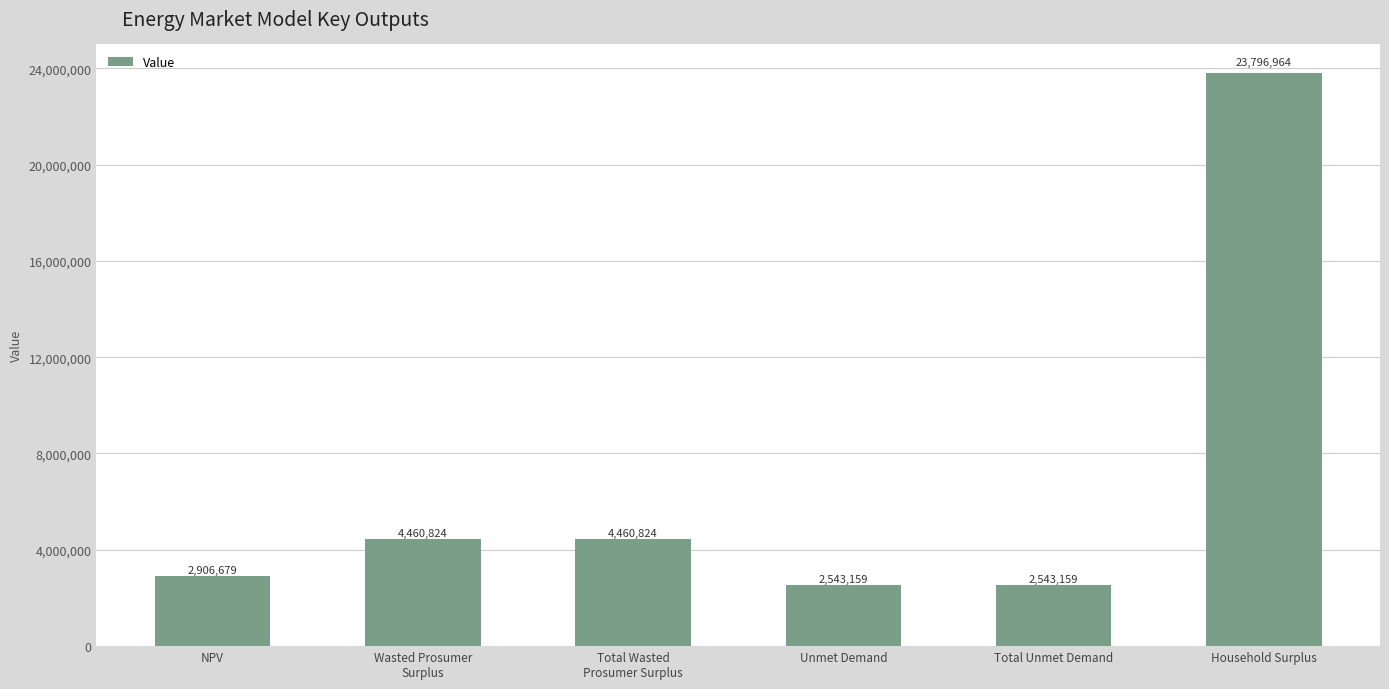

Does the chart contain stacked bars?

No